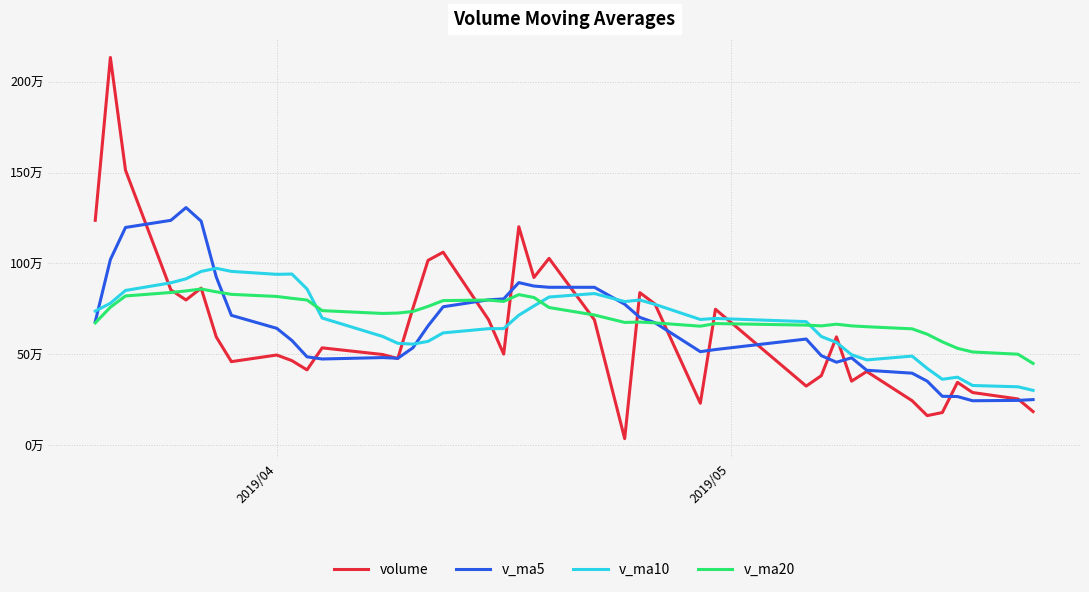

What are all the series names shown in the legend?

volume, v_ma5, v_ma10, v_ma20